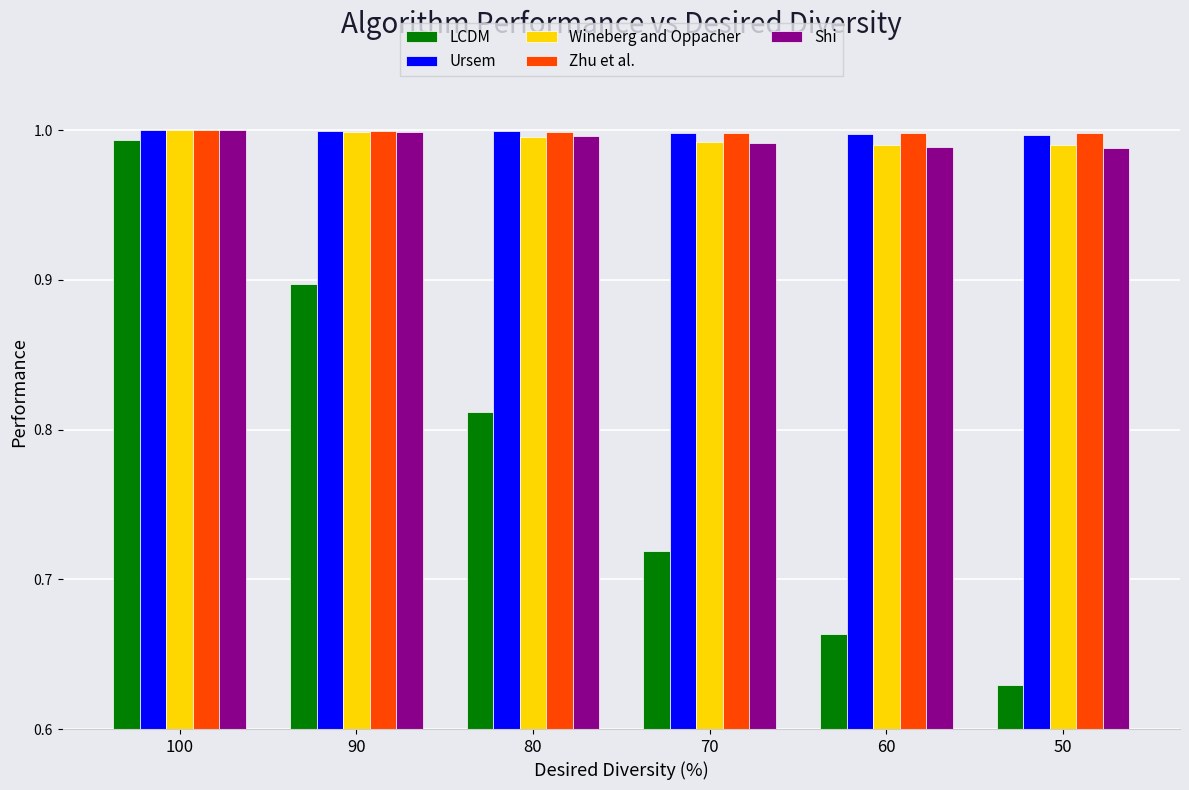

Is it true that LCDM equals 0.9 at 90?

True